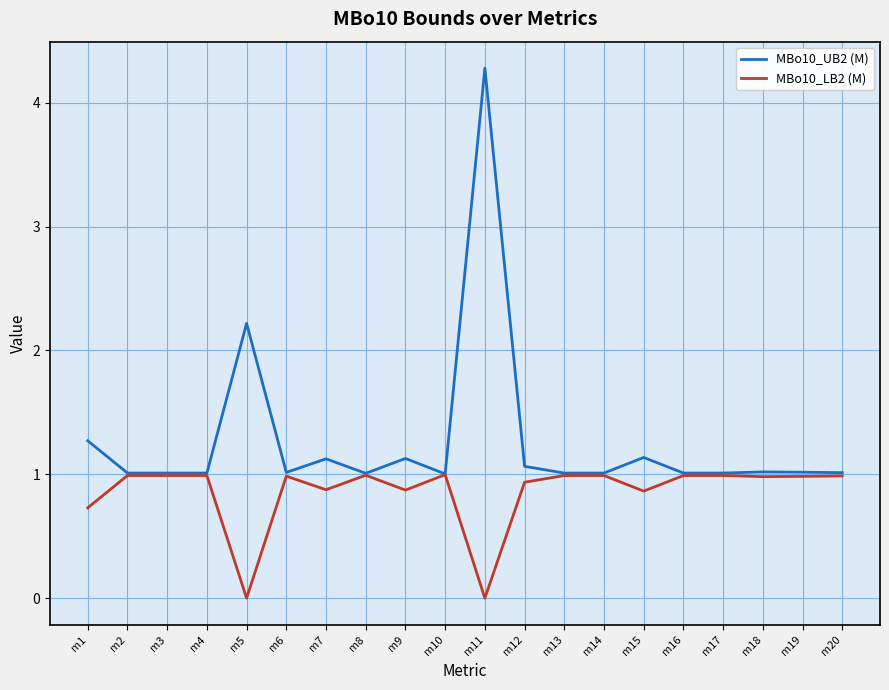

What is the maximum value for MBo10_LB2 (M)?

1.0